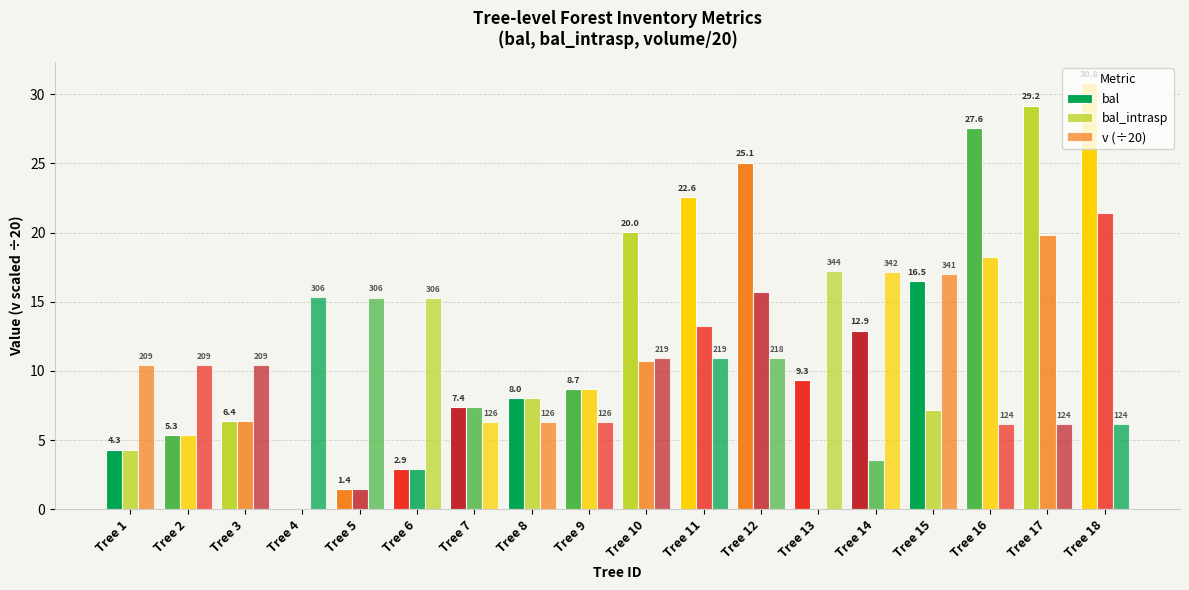

Rank the categories by bal value from lowest to highest.

Tree 4, Tree 5, Tree 6, Tree 1, Tree 2, Tree 3, Tree 7, Tree 8, Tree 9, Tree 13, Tree 14, Tree 15, Tree 10, Tree 11, Tree 12, Tree 16, Tree 17, Tree 18